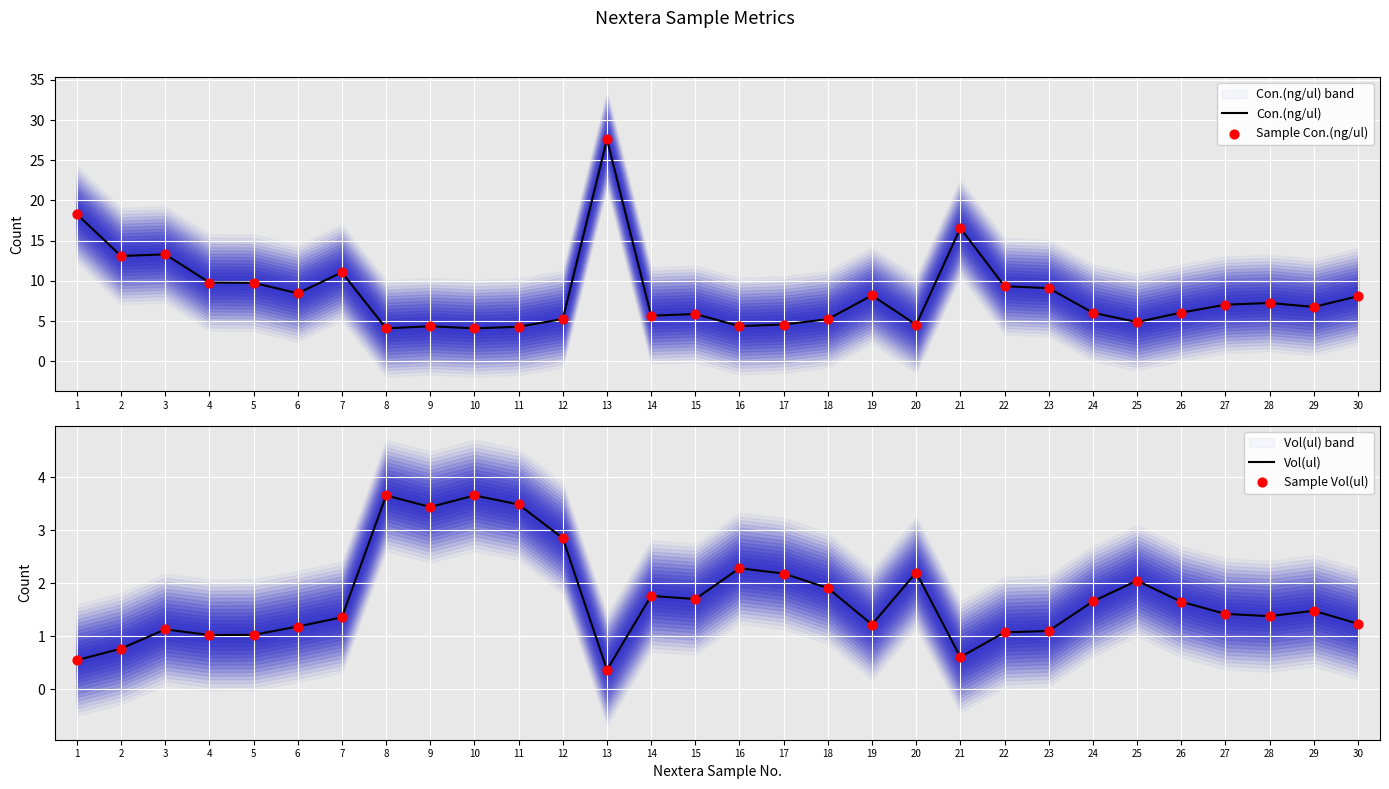

What are all the series names shown in the legend?

Con.(ng/ul), Sample Con.(ng/ul), Vol(ul), Sample Vol(ul)